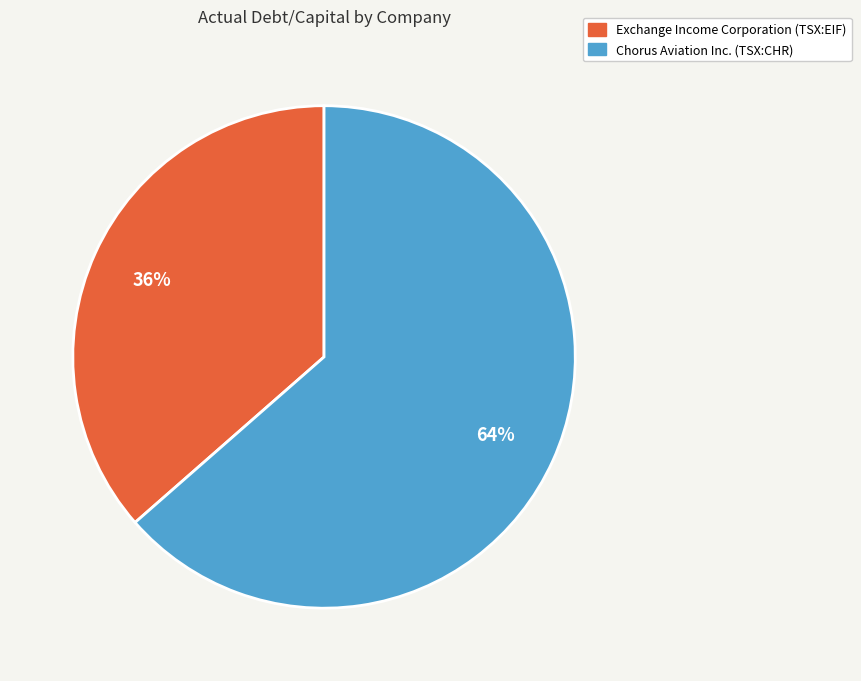

To the nearest percent, what is the average slice percentage?

50%